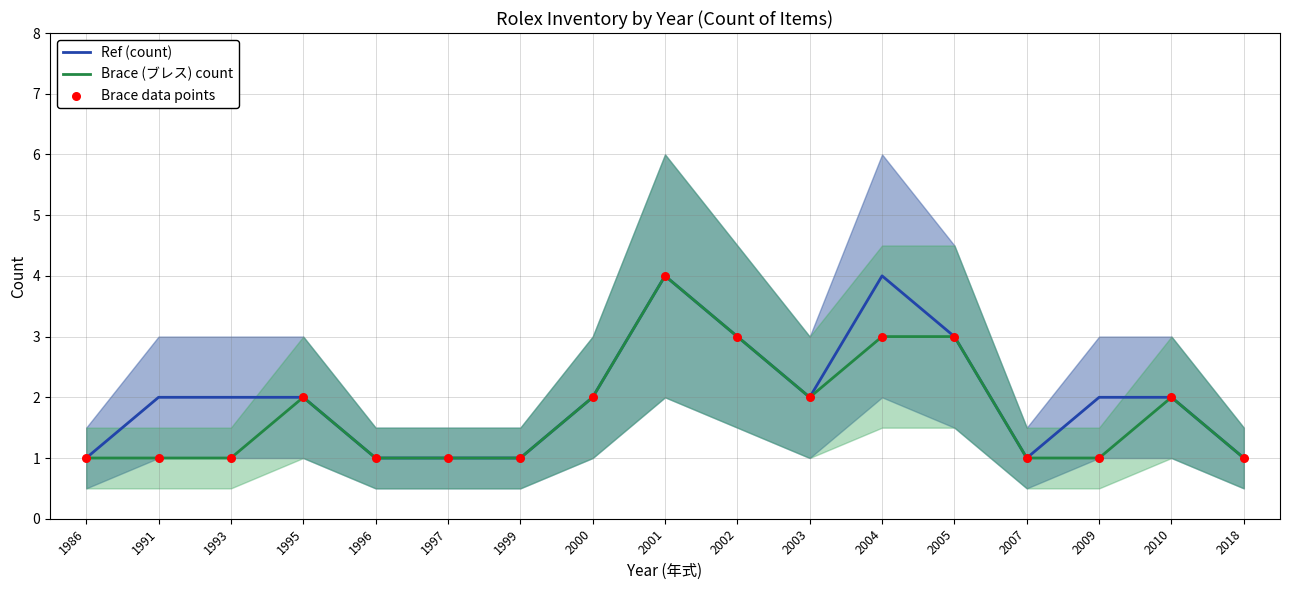

Which series contains the highest Y value?

Ref (count)